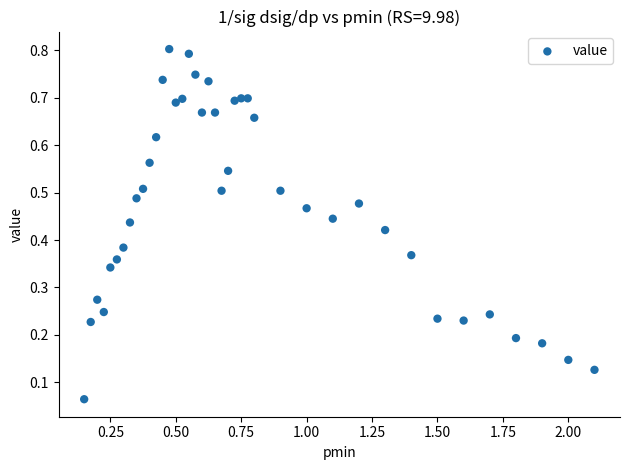

What is the range of X values (max minus min)?

2.0